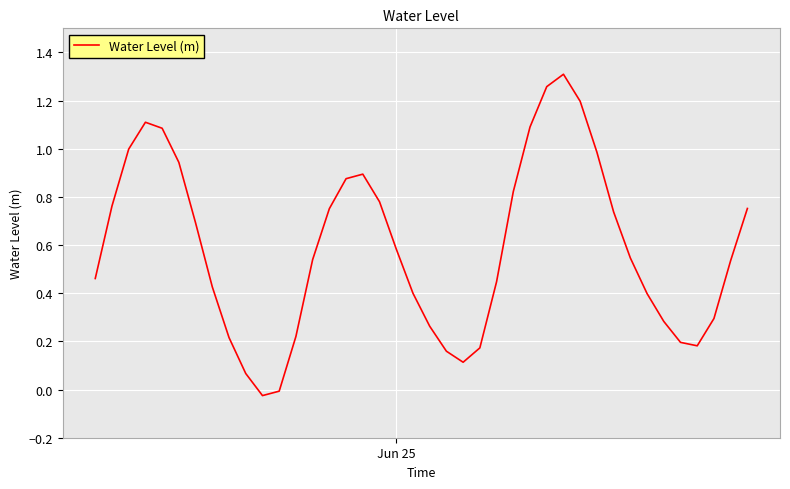

Does the chart display data point markers on the line(s)?

No